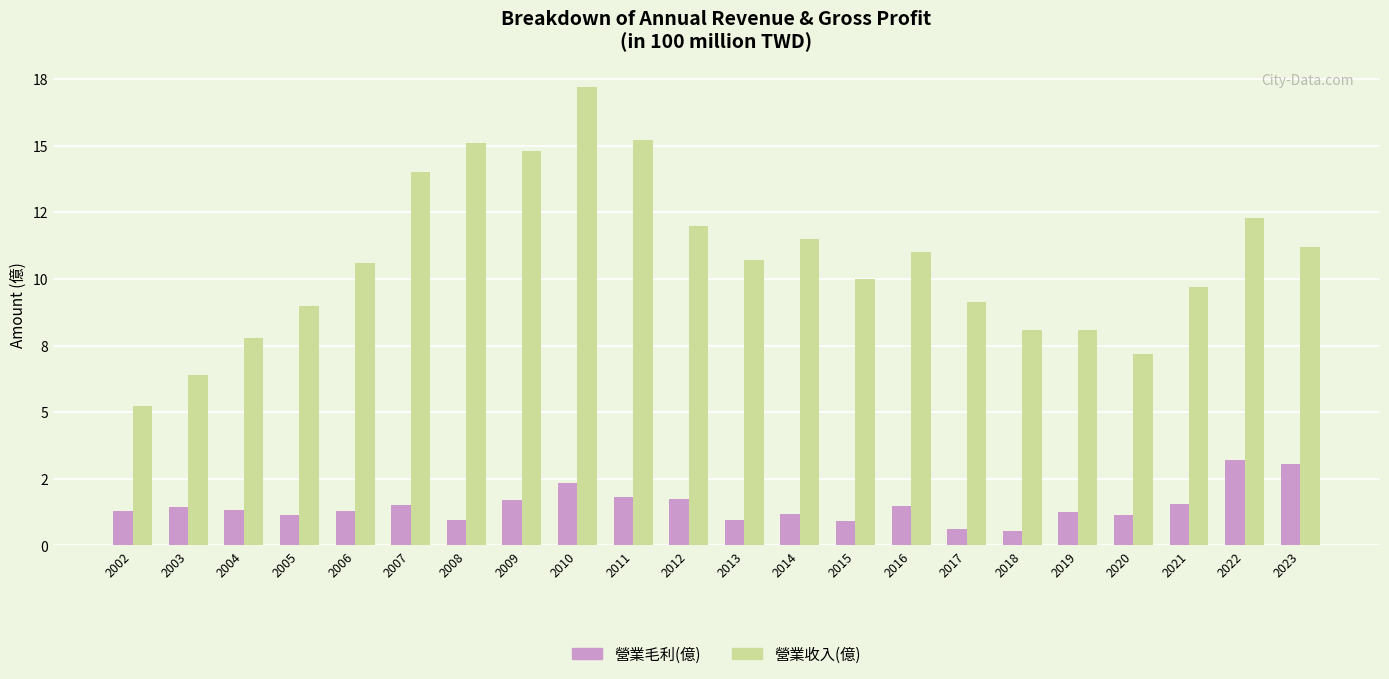

What is the value of the 營業收入(億) bar at the 10th from the left?

15.2